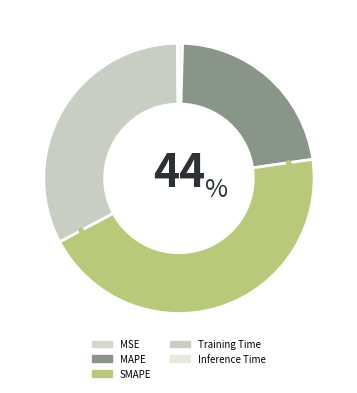

Is it true that MSE is 0% of the pie?

True